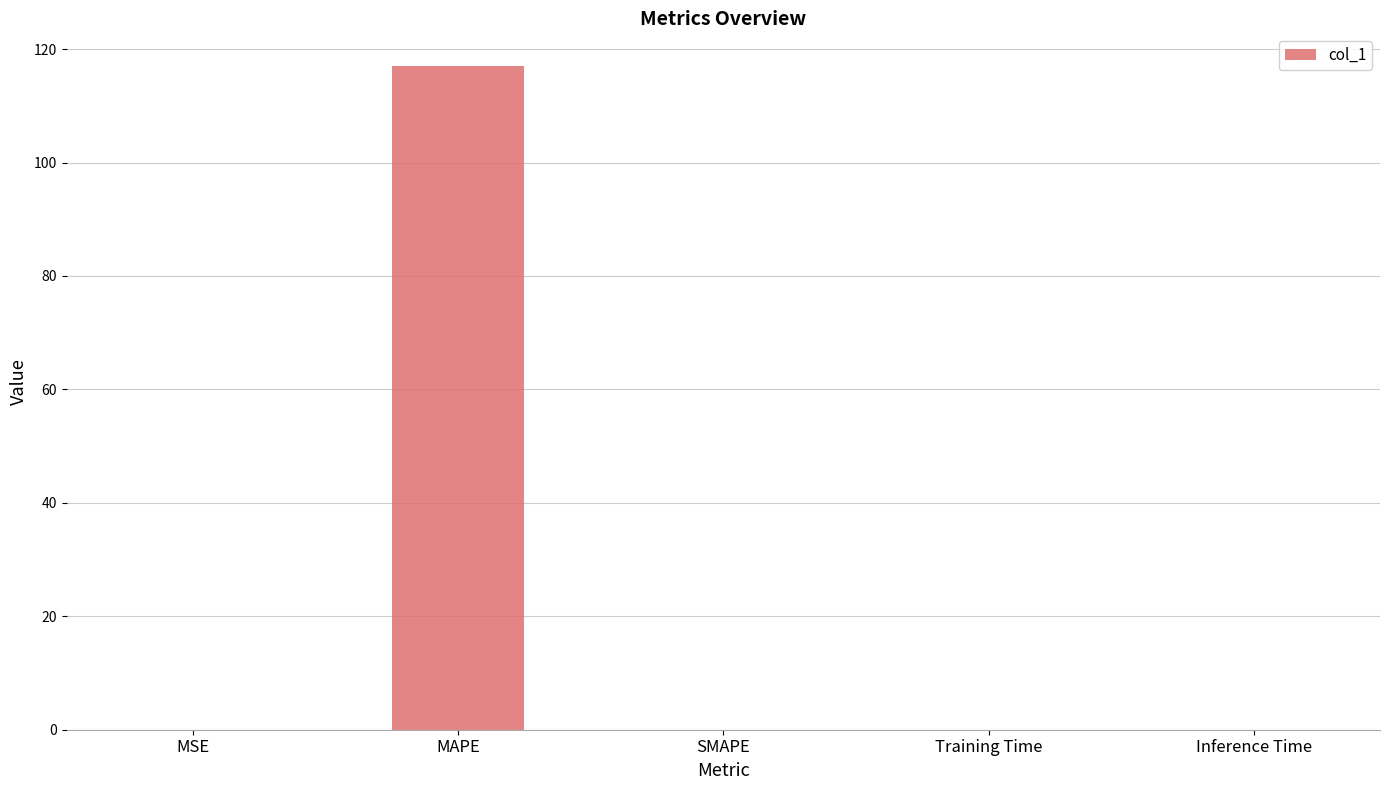

Are the bars horizontal?

No